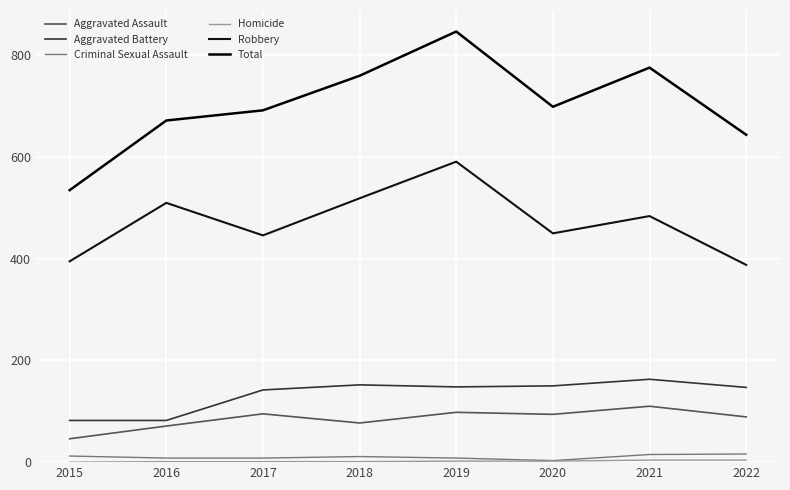

The value of Criminal Sexual Assault at 2020 is 3. True or false?

True